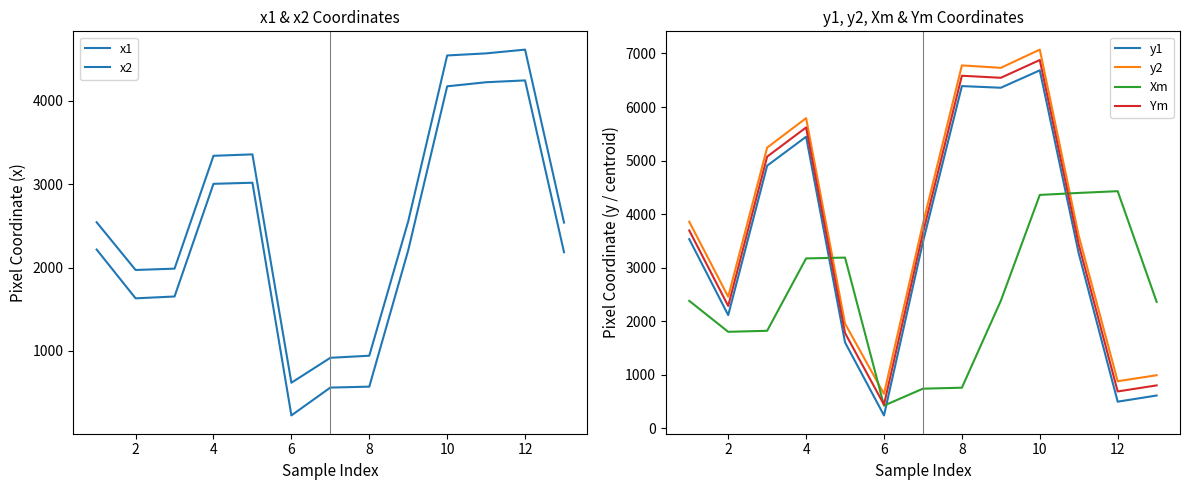

How many series are shown in this chart?

6